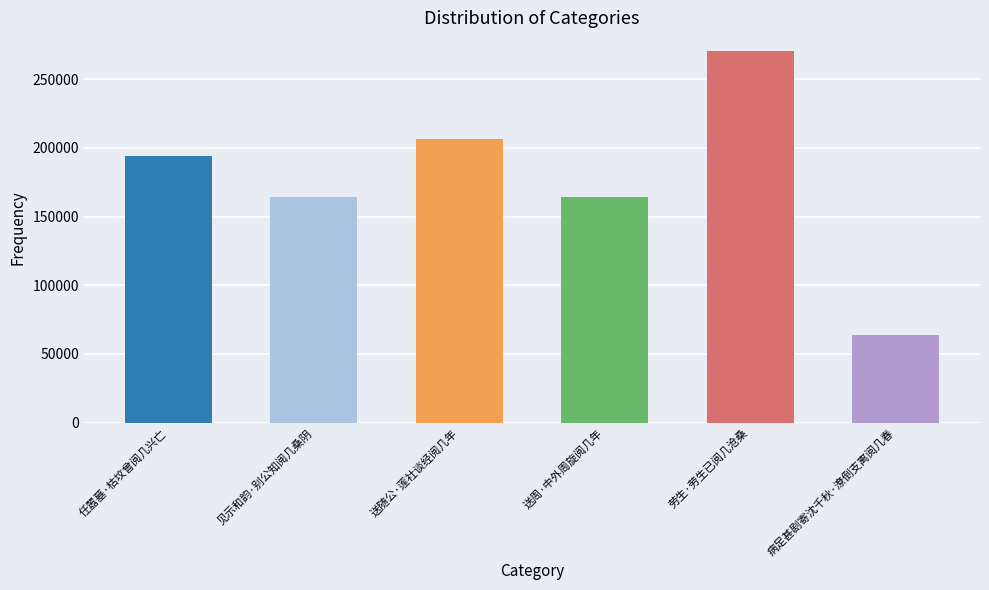

What is the difference between the maximum and minimum values?

206909